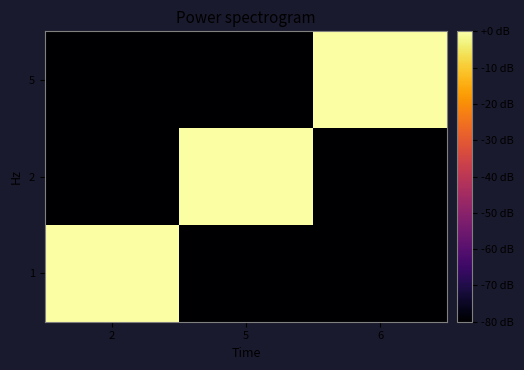

How many distinct data groups are displayed?

3